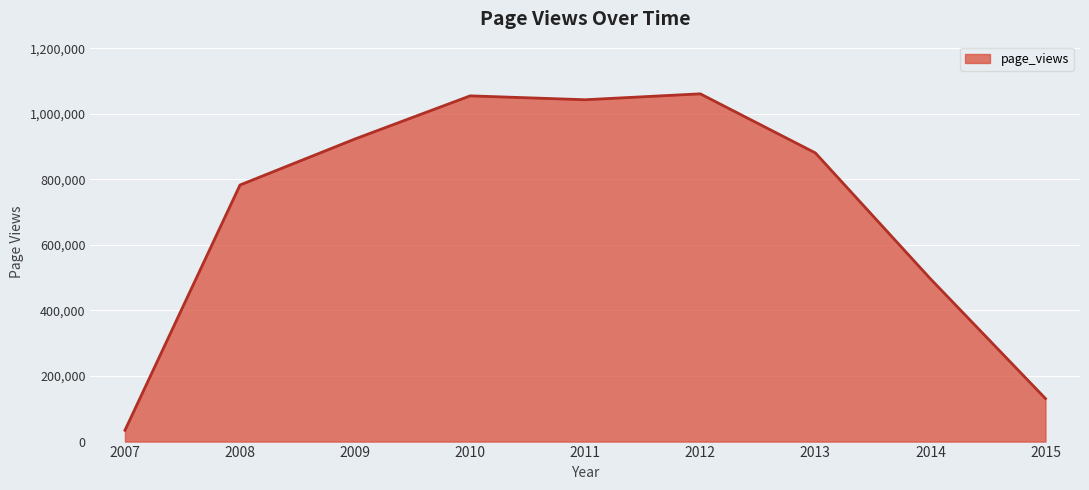

What is the sum of the values at 2012 and 2008?

1843814